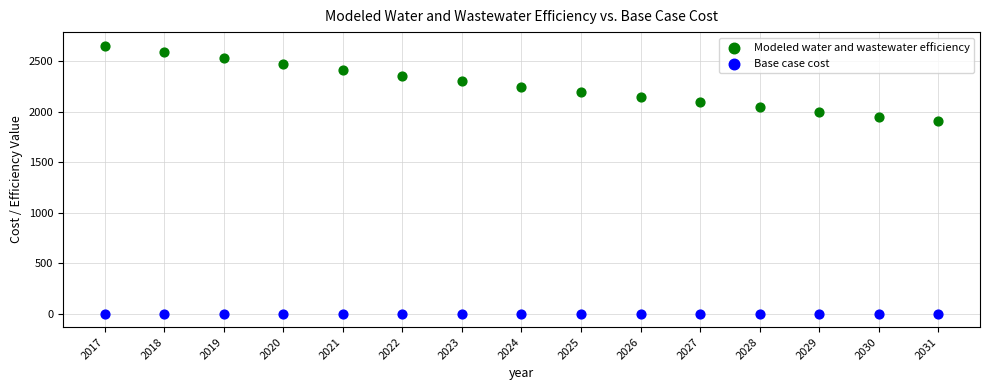

Which series contains the highest Y value?

Modeled water and wastewater efficiency